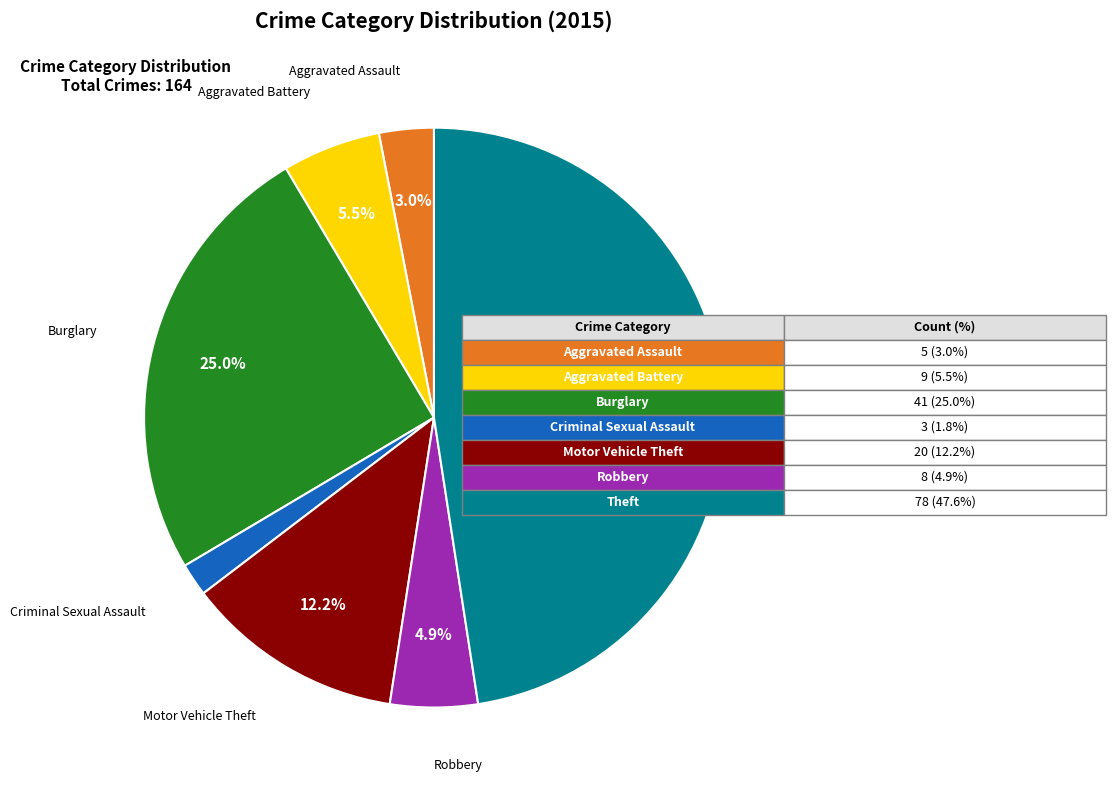

What is the largest slice in the pie chart?

Theft